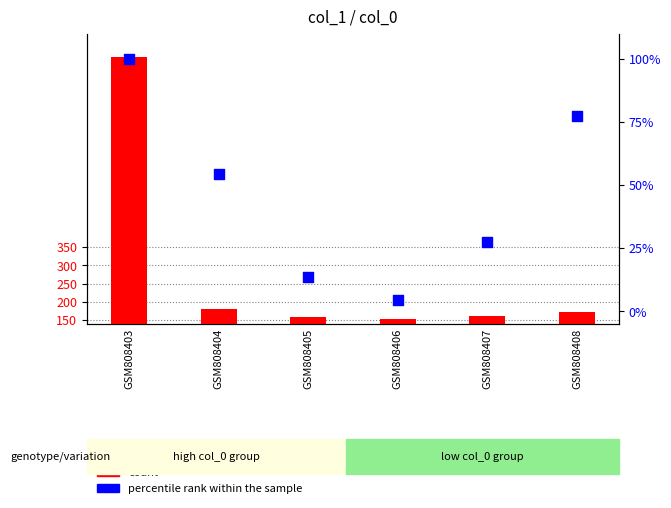

What are all the series names shown in the legend?

count, percentile rank within the sample